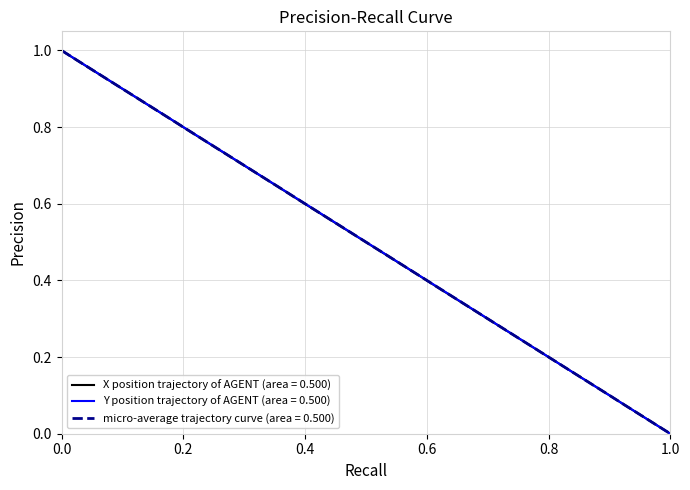

What are all the series names shown in the legend?

X position trajectory of AGENT (area = 0.500), Y position trajectory of AGENT (area = 0.500), micro-average trajectory curve (area = 0.500)